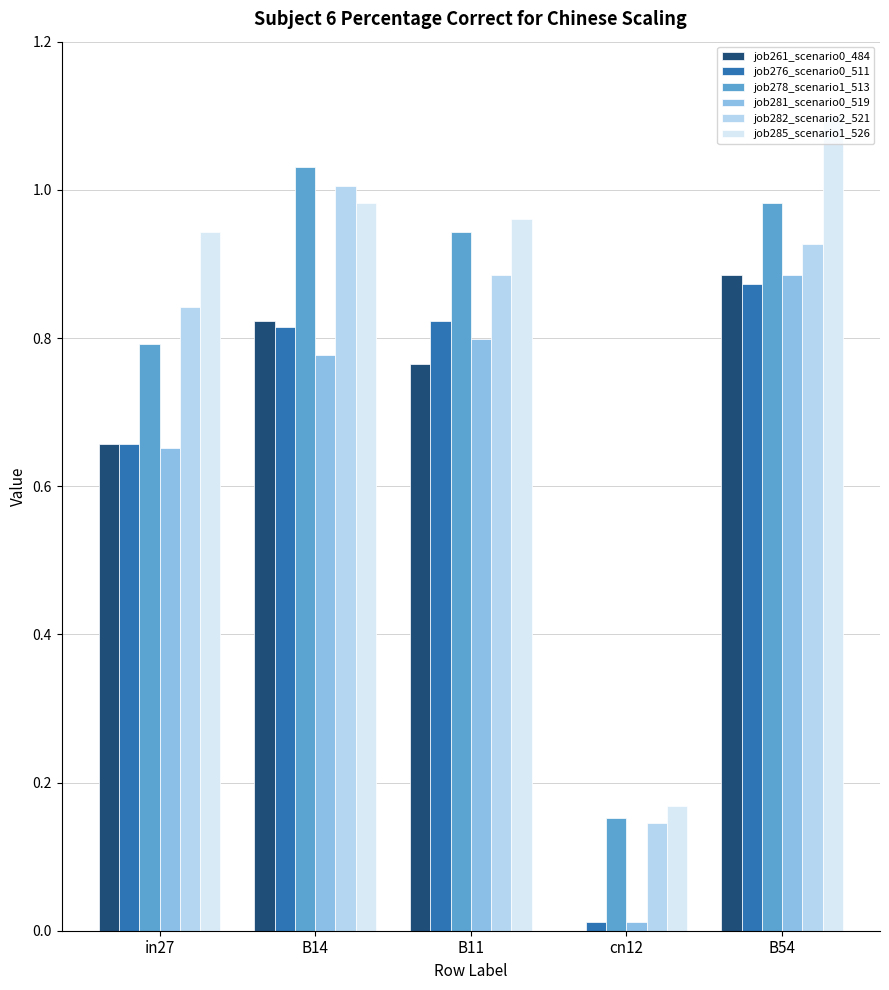

What is the highest value of the job285_scenario1_526 series?

1.1